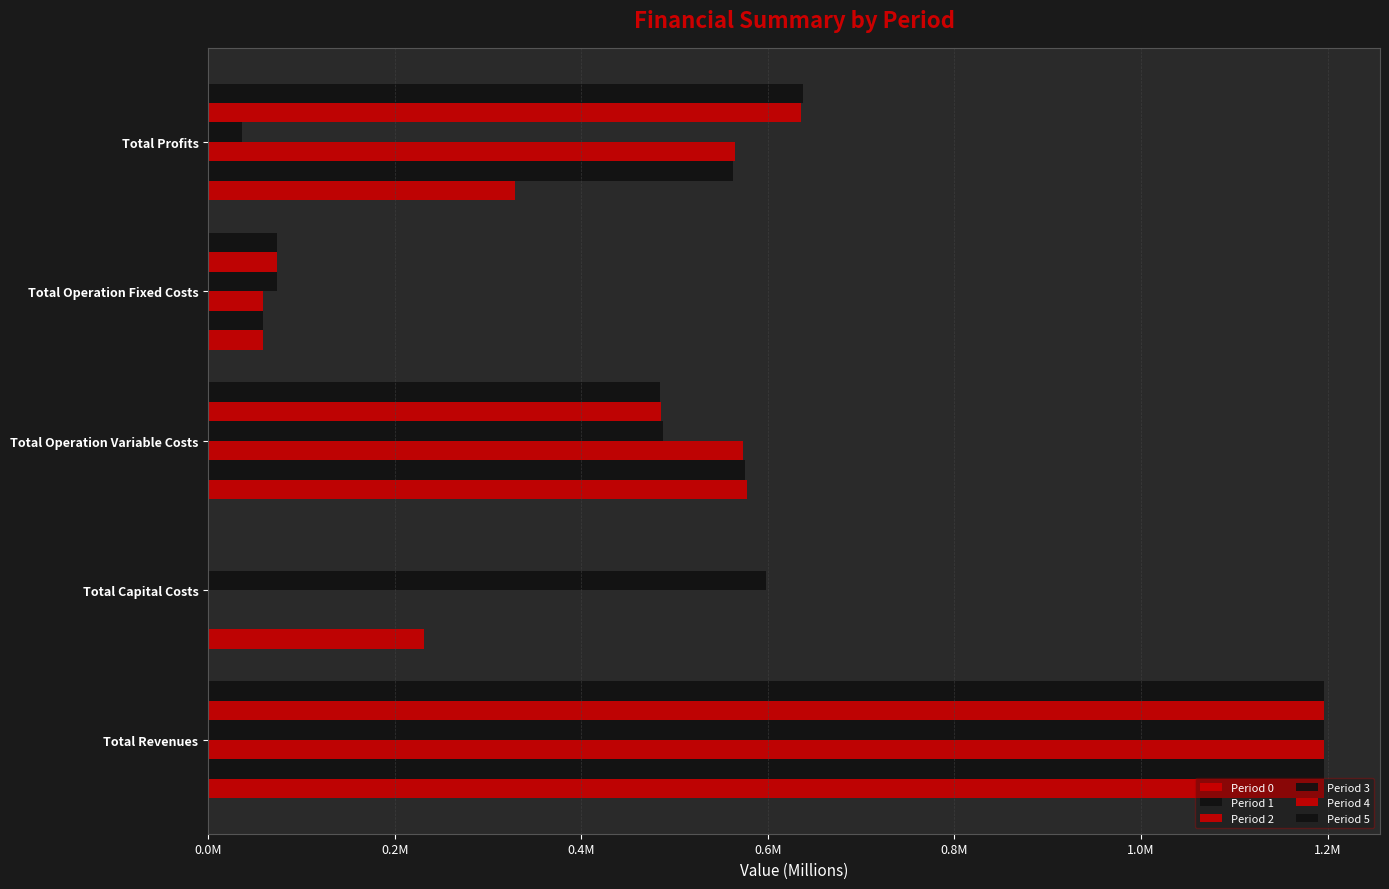

What is the average value of the Period 1 series?

0.5